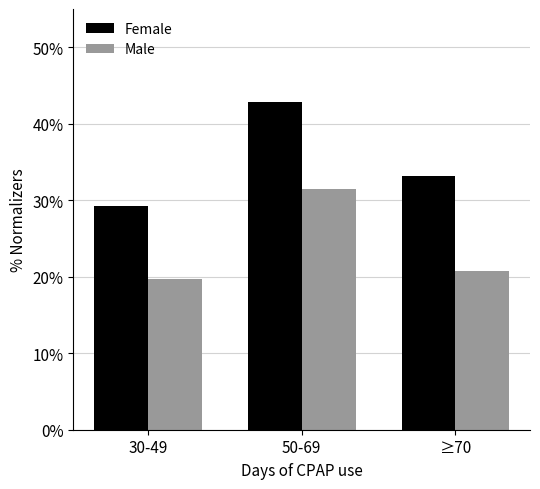

What is the minimum value for Female?

0.3